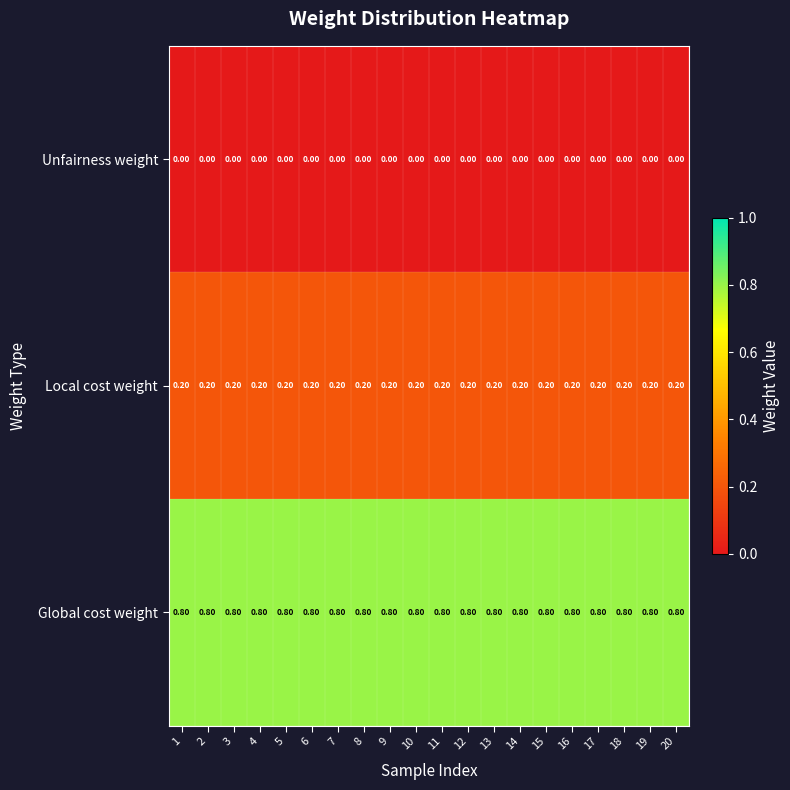

Rank the series by their maximum value, from highest to lowest.

Global cost weight, Local cost weight, Unfairness weight